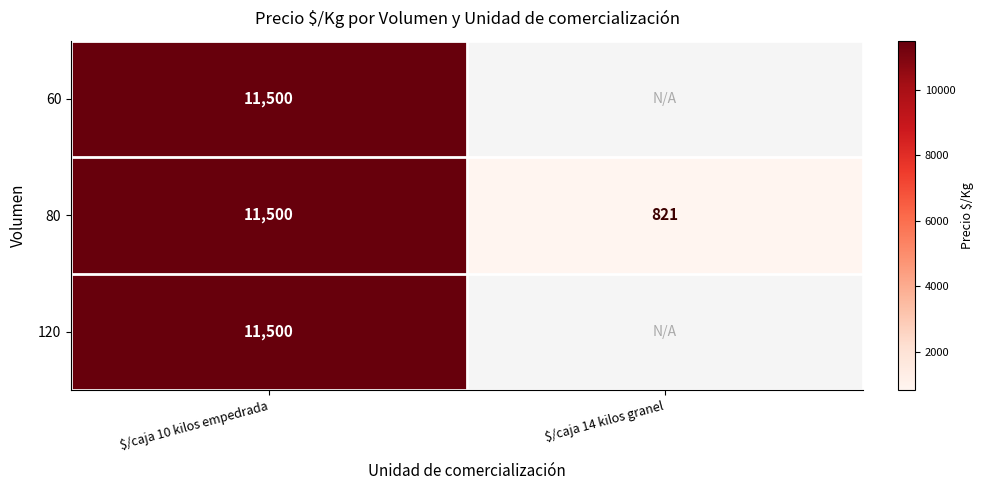

What is the lowest value of the 80 series?

821